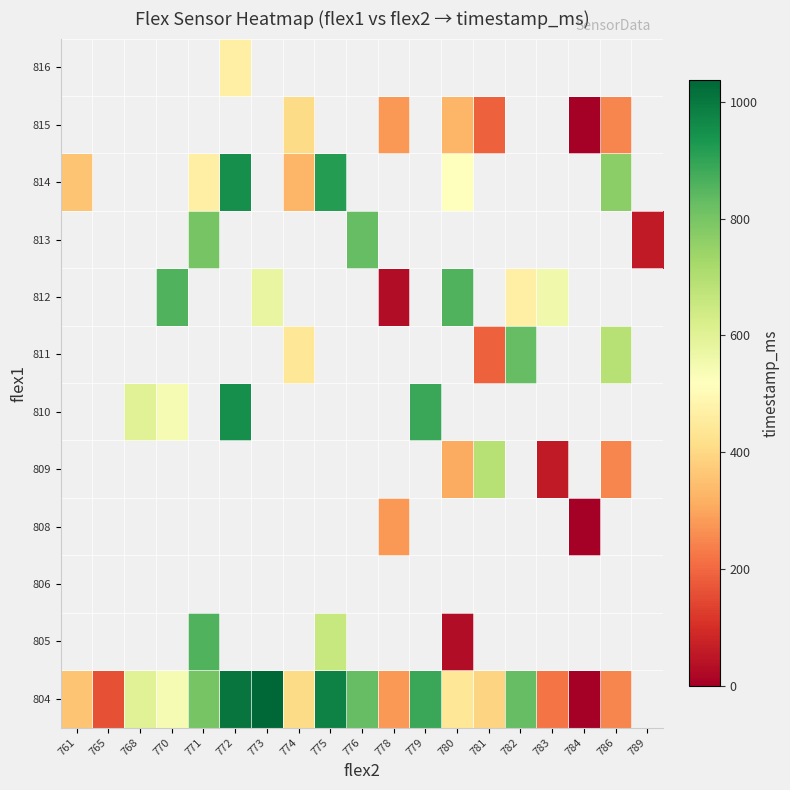

The 814 series shows 521.0 at 772. True or false?

False